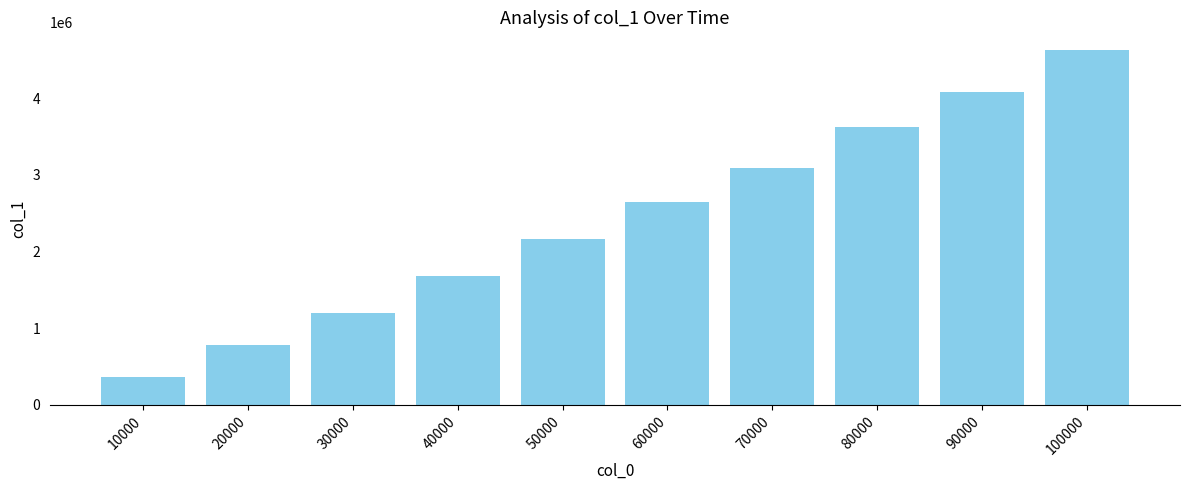

Does the chart contain any negative values?

No